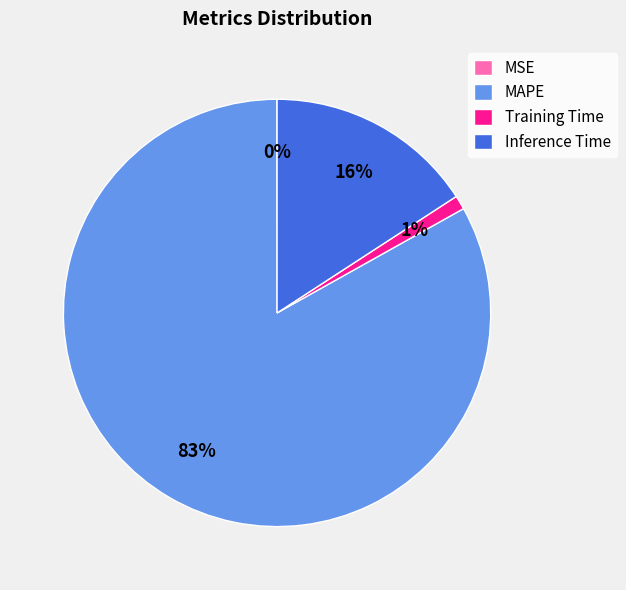

What is the largest slice in the pie chart?

MAPE